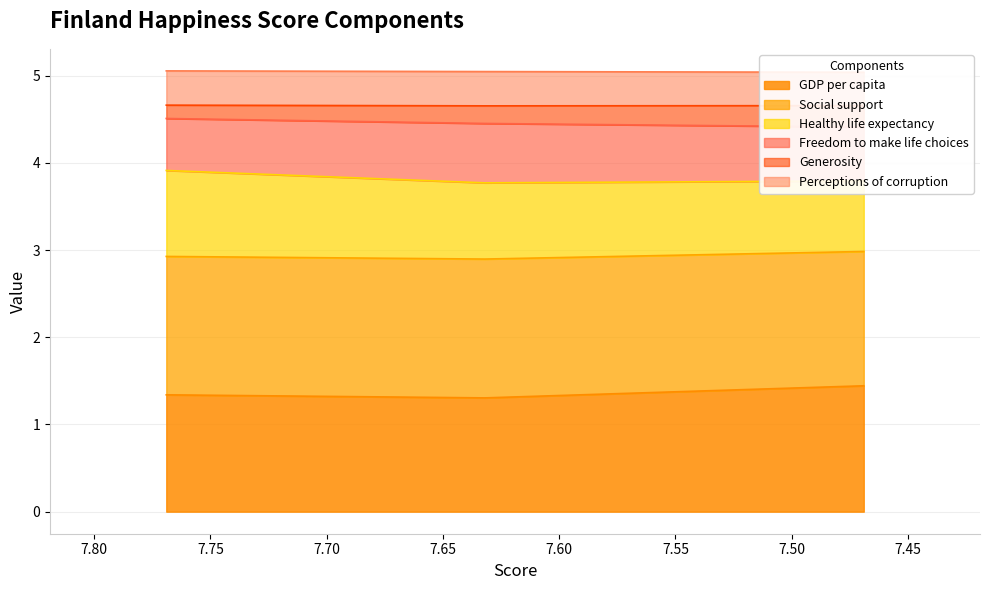

Rank the categories by GDP per capita value from highest to lowest.

7.4689998626709, 7.769, 7.632